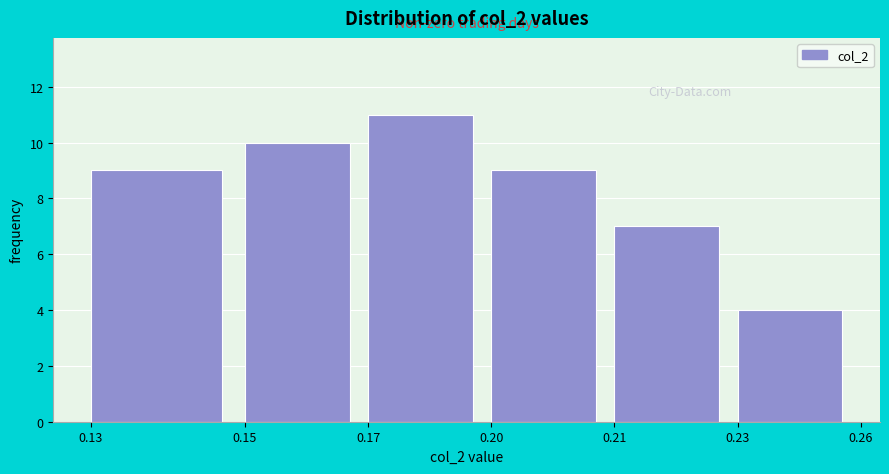

Reading right to left, what are all the values shown in this chart?

0.23=4	0.21=7	0.20=9	0.17=11	0.15=10	0.13=9